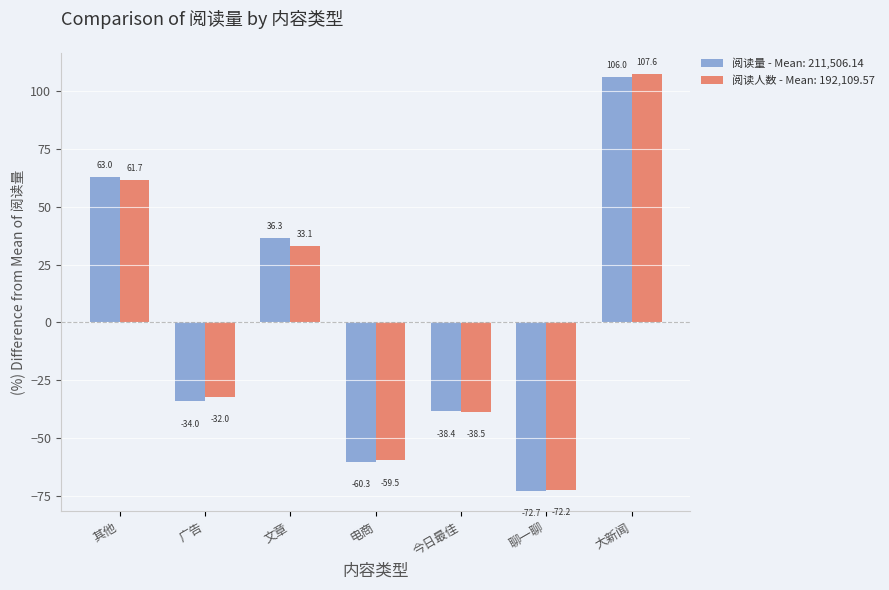

What is the difference between the 阅读量 - Mean: 211,506.14 values at 广告 and 其他?

97.0